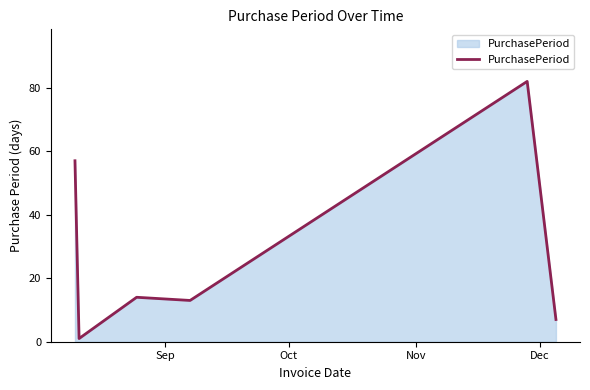

What is the sum of all values?

174